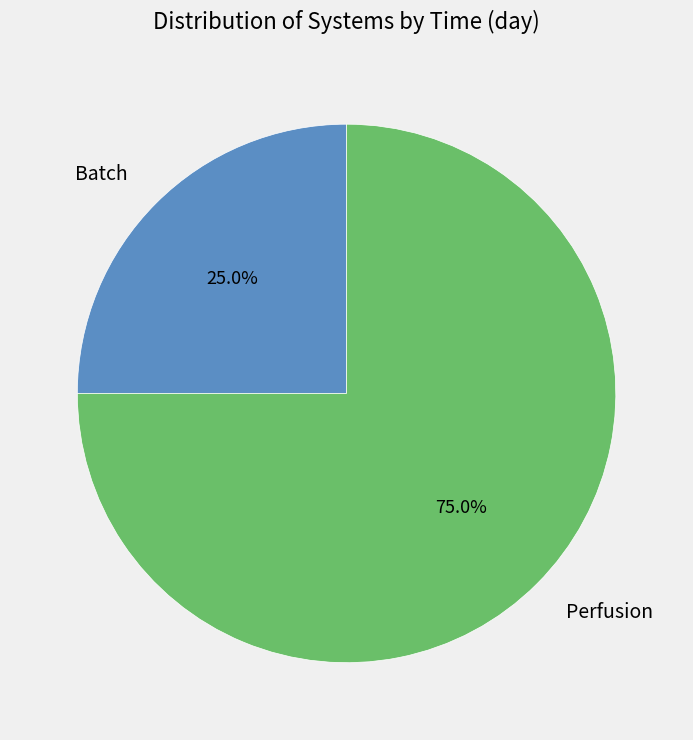

Approximately how many times larger is the value at Batch compared to Perfusion?

0.3